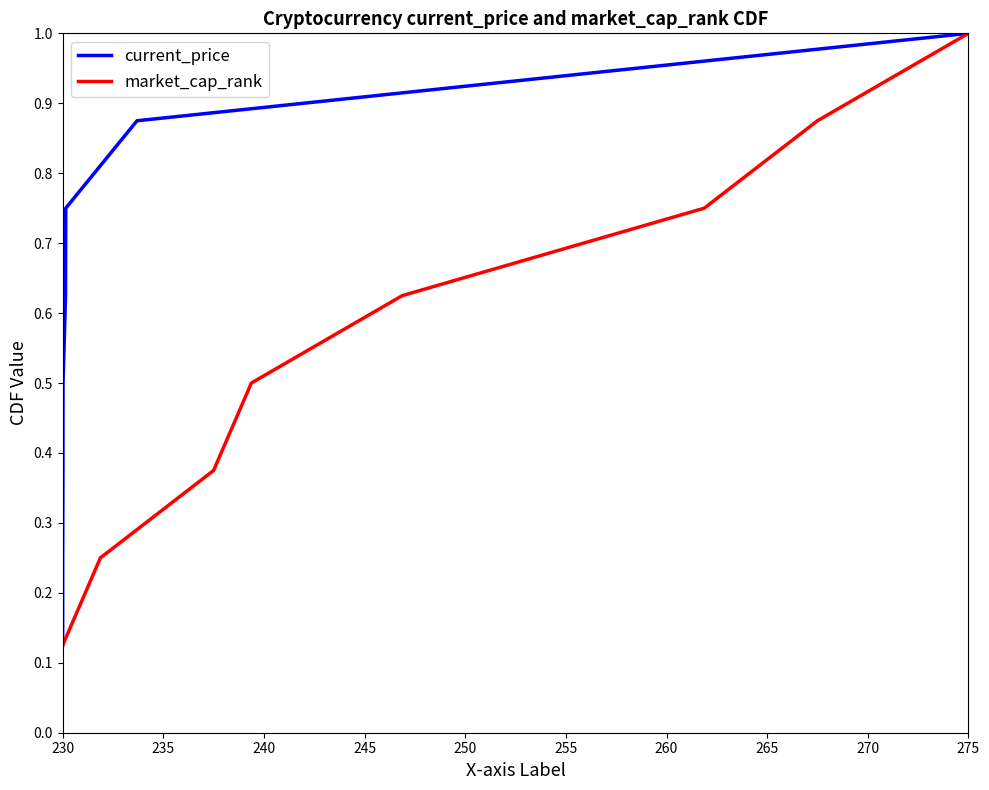

At which label is current_price closest to 0?

230